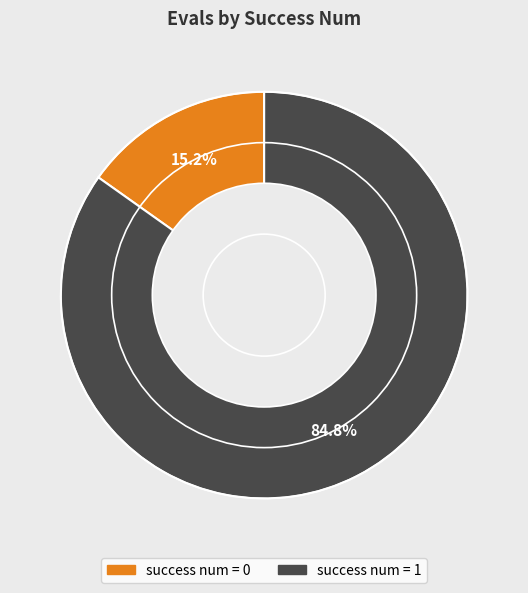

Does any single category account for the majority?

Yes